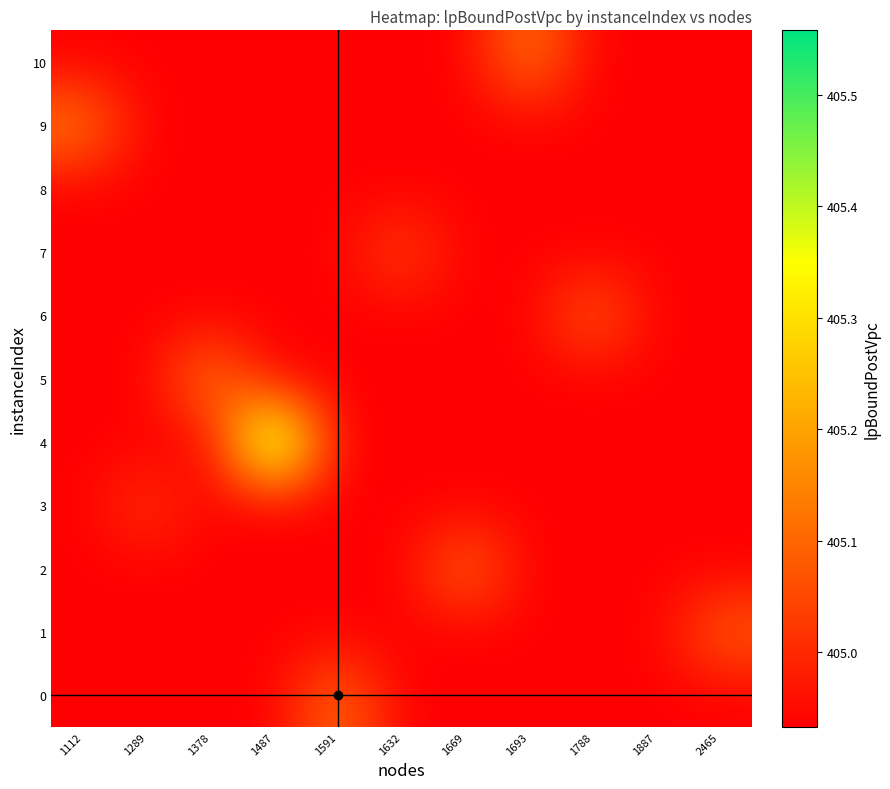

List the series in order of their peak value, highest first.

4, 5, 9, 10, 2, 0, 6, 1, 7, 3, 8